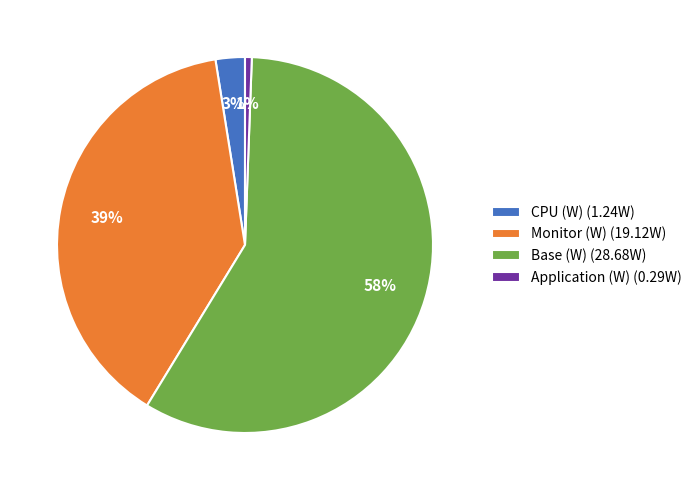

To the nearest percent, what is the average slice percentage?

25%